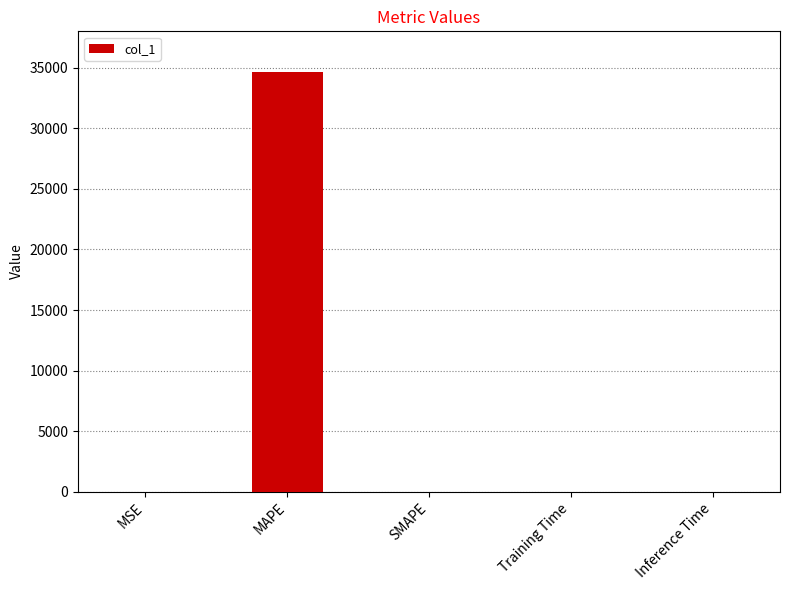

The value at SMAPE is -19390.5. True or false?

False